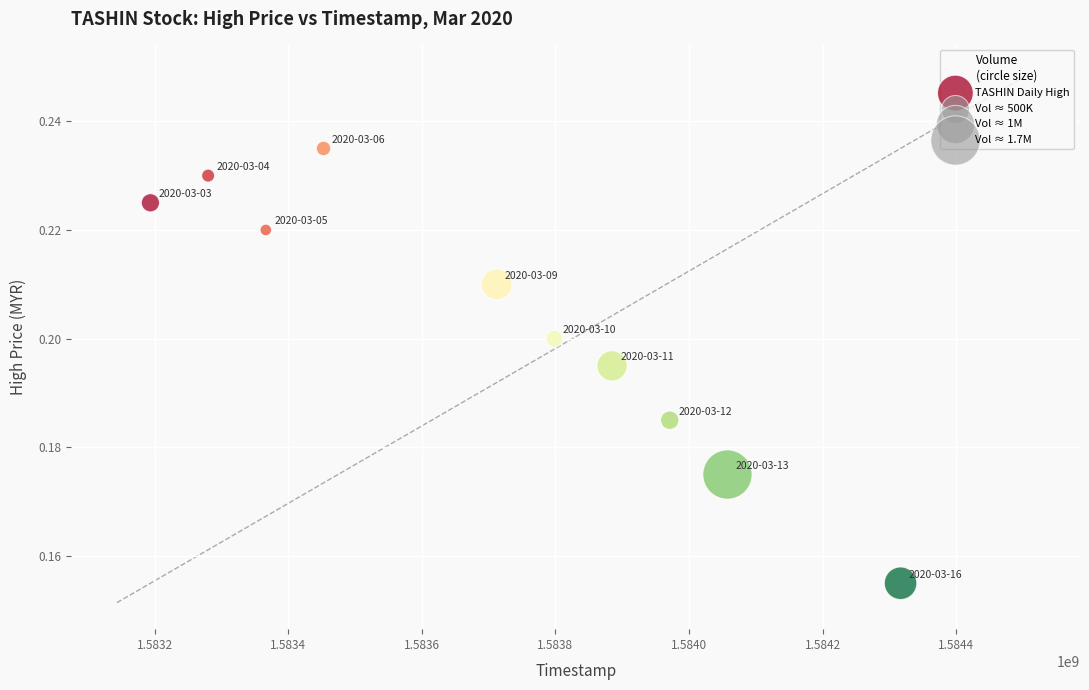

What is the average X value?

1583703360.0